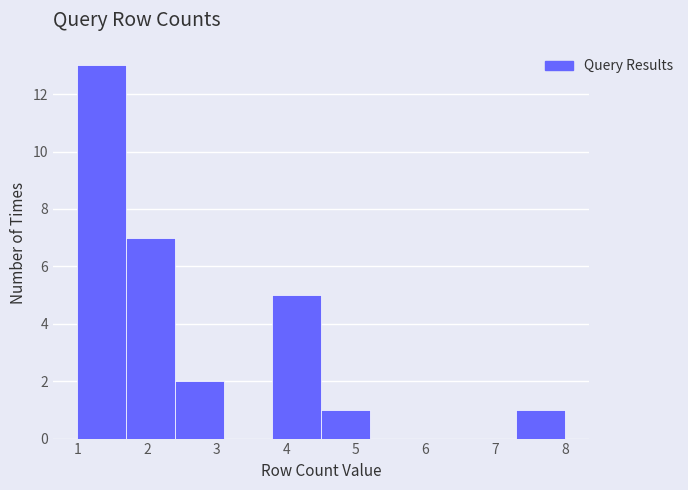

Reading left to right, list every bar in this chart as the range it spans on the x-axis followed by its height. The values are not printed on the chart, so give them approximately, as read against the axis.

1.0 to 1.7: 13
1.7 to 2.4: 7
2.4 to 3.1: 2
3.1 to 3.8: 0
3.8 to 4.5: 5
4.5 to 5.2: 1
5.2 to 5.9: 0
5.9 to 6.6: 0
6.6 to 7.3: 0
7.3 to 8.0: 1